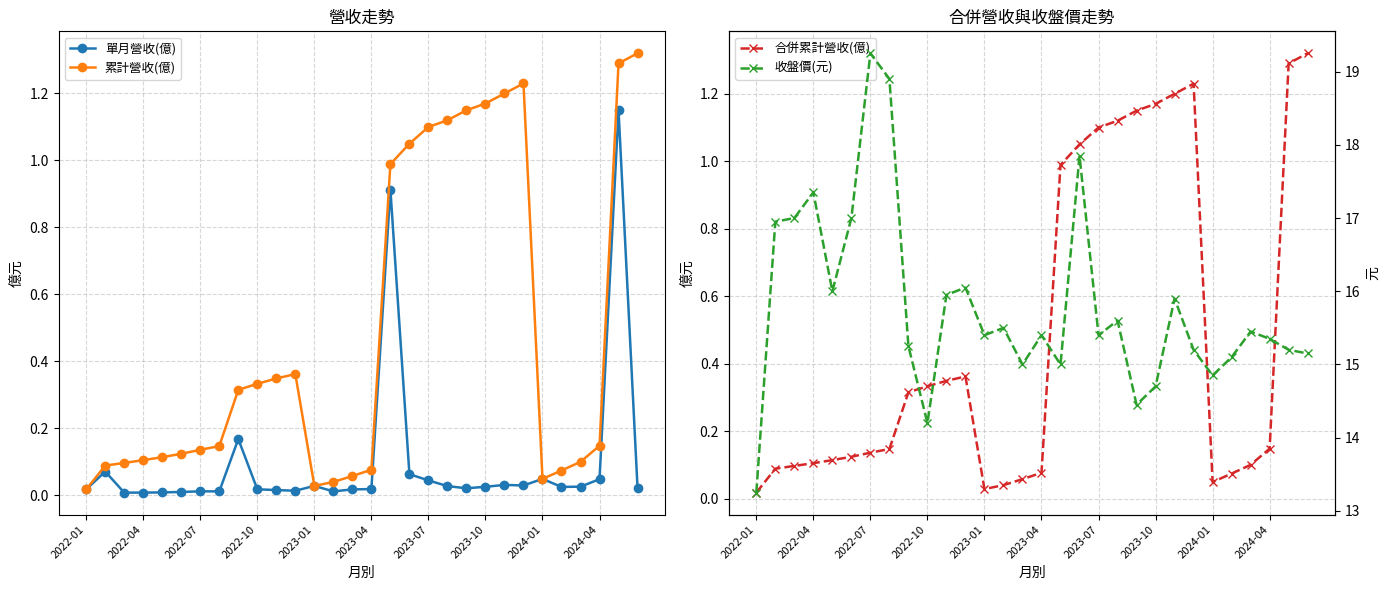

Which category has the lowest value in the 累計營收(億) series?

2022-01